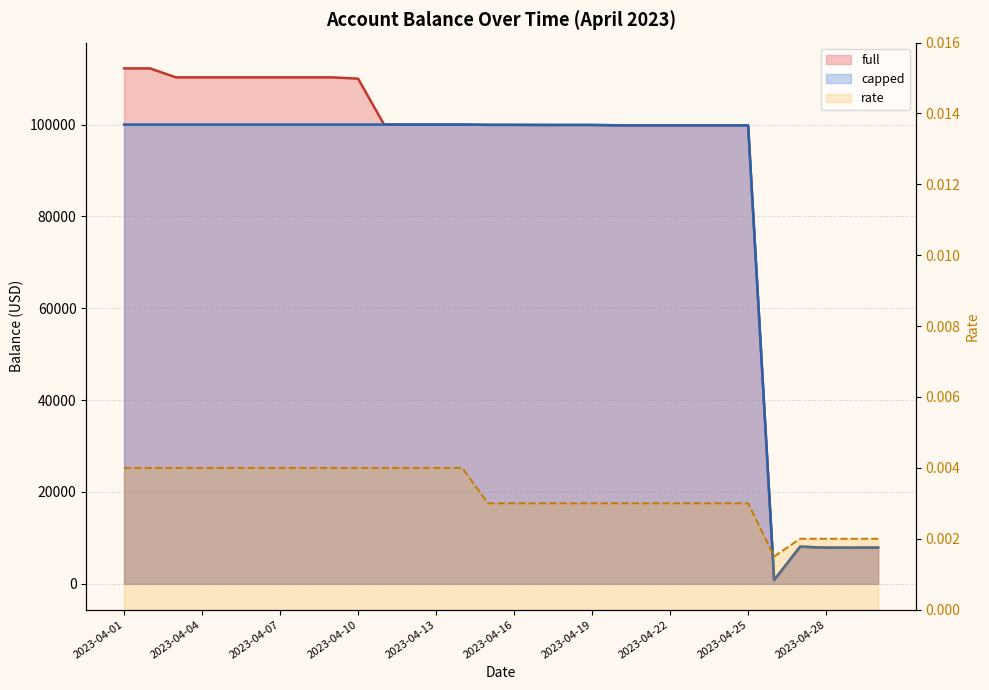

True or false: rate and full cross at least once.

False